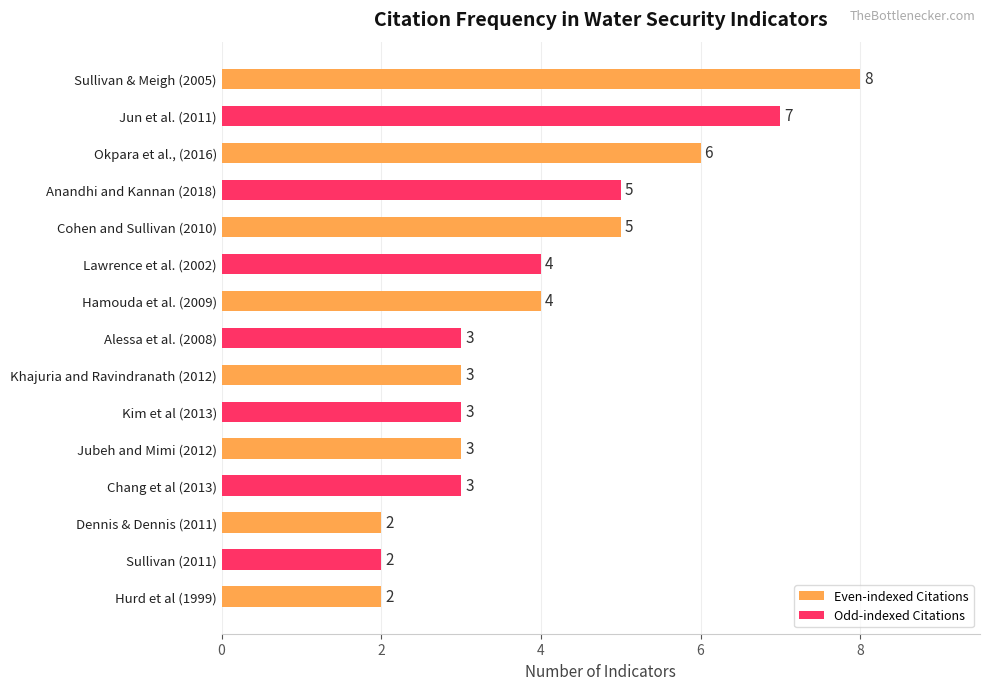

What is the average value?

4